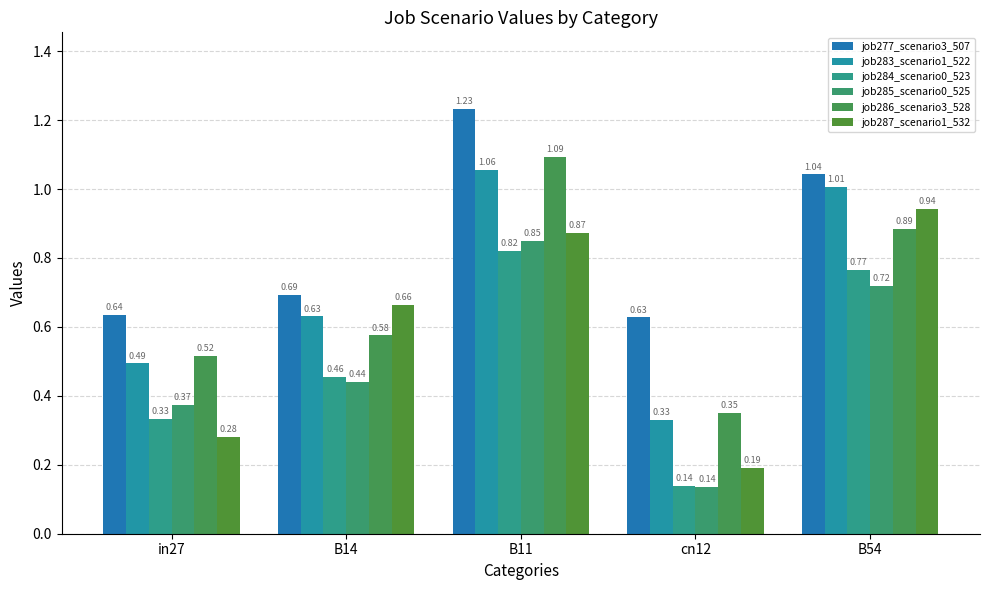

How many groups of bars are there?

5